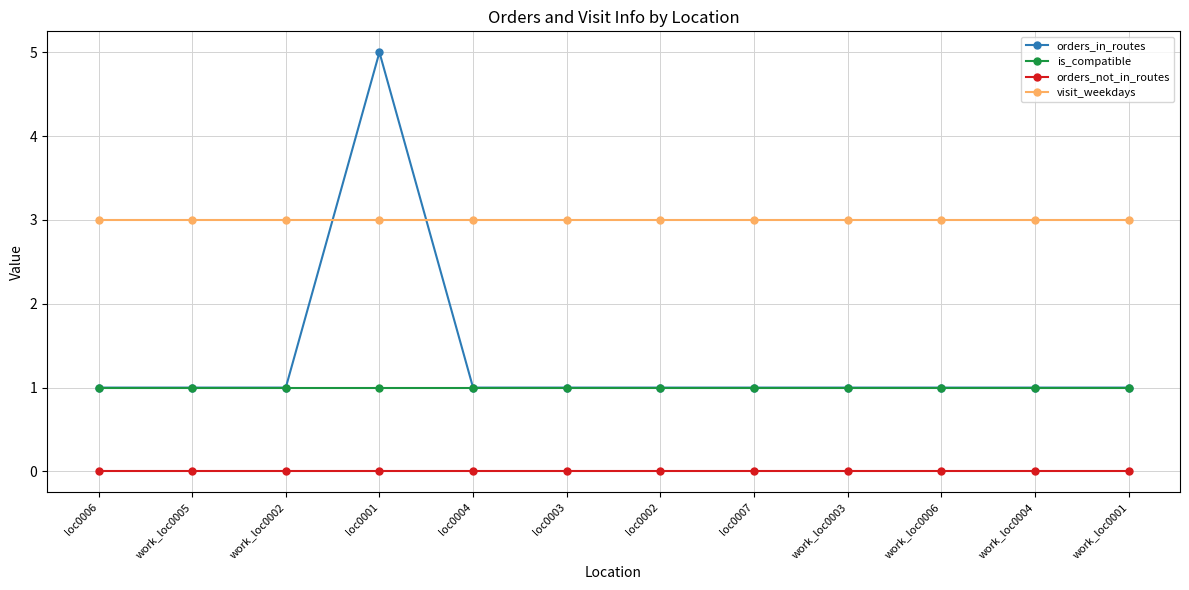

List the series in order of their peak value, highest first.

orders_in_routes, visit_weekdays, is_compatible, orders_not_in_routes